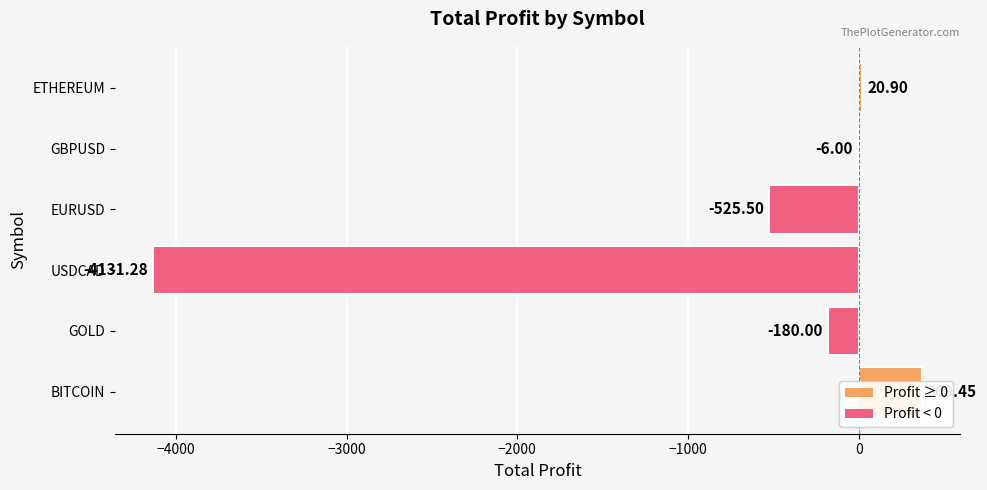

What is the greatest value displayed?

369.4